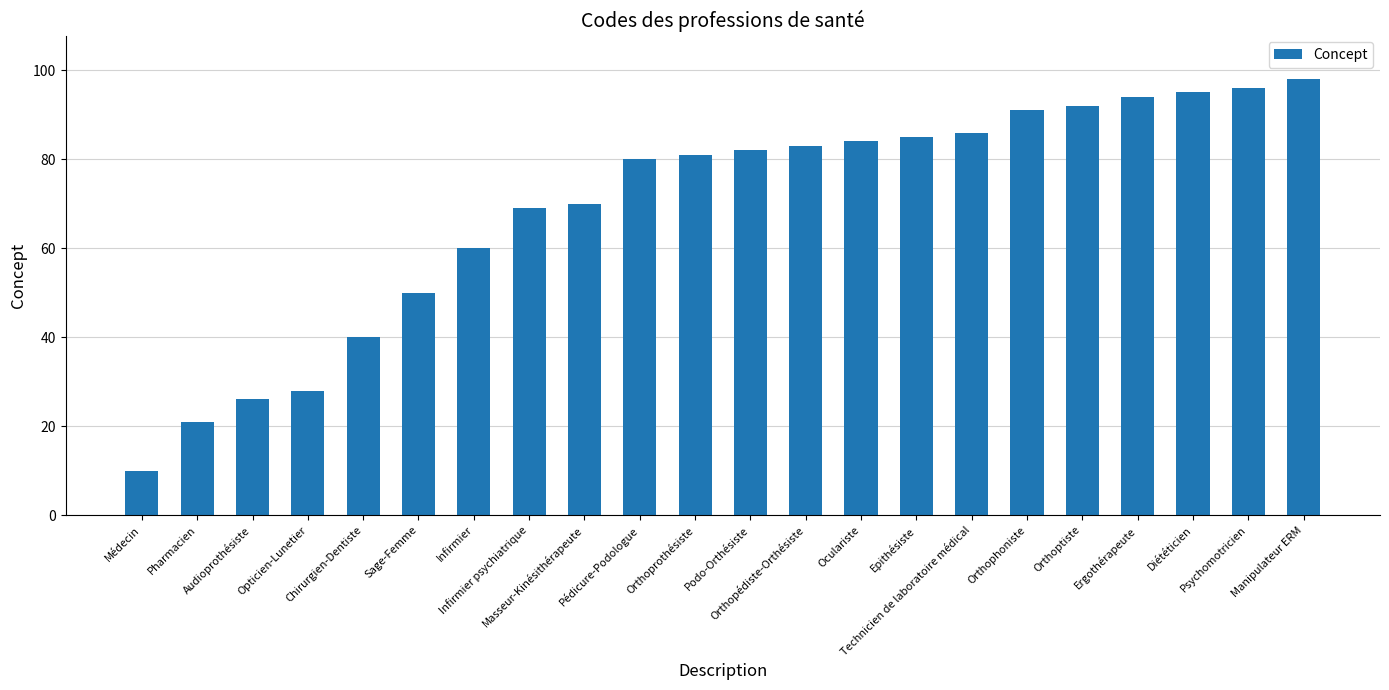

Reading left to right, what are all the values shown in this chart?

Médecin=10	Pharmacien=21	Audioprothésiste=26	Opticien-Lunetier=28	Chirurgien-Dentiste=40	Sage-Femme=50	Infirmier=60	Infirmier psychiatrique=69	Masseur-Kinésithérapeute=70	Pédicure-Podologue=80	Orthoprothésiste=81	Podo-Orthésiste=82	Orthopédiste-Orthésiste=83	Oculariste=84	Epithésiste=85	Technicien de laboratoire médical=86	Orthophoniste=91	Orthoptiste=92	Ergothérapeute=94	Diététicien=95	Psychomotricien=96	Manipulateur ERM=98